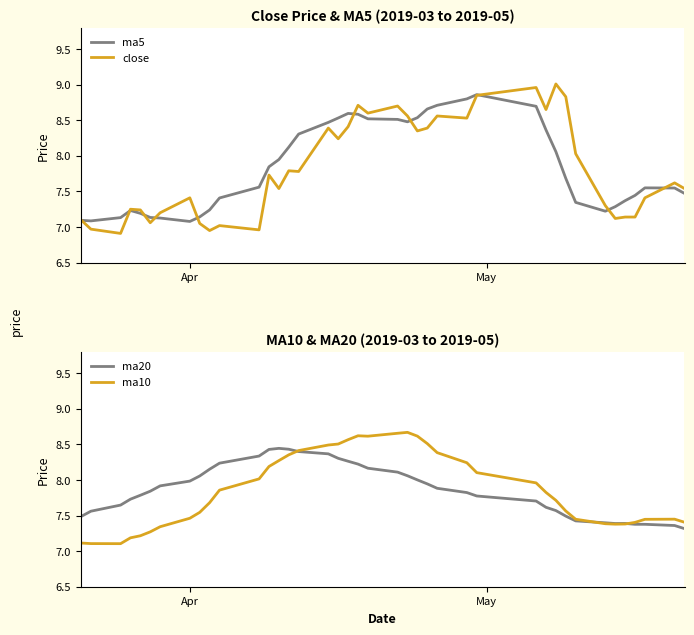

How many series are shown in this chart?

4